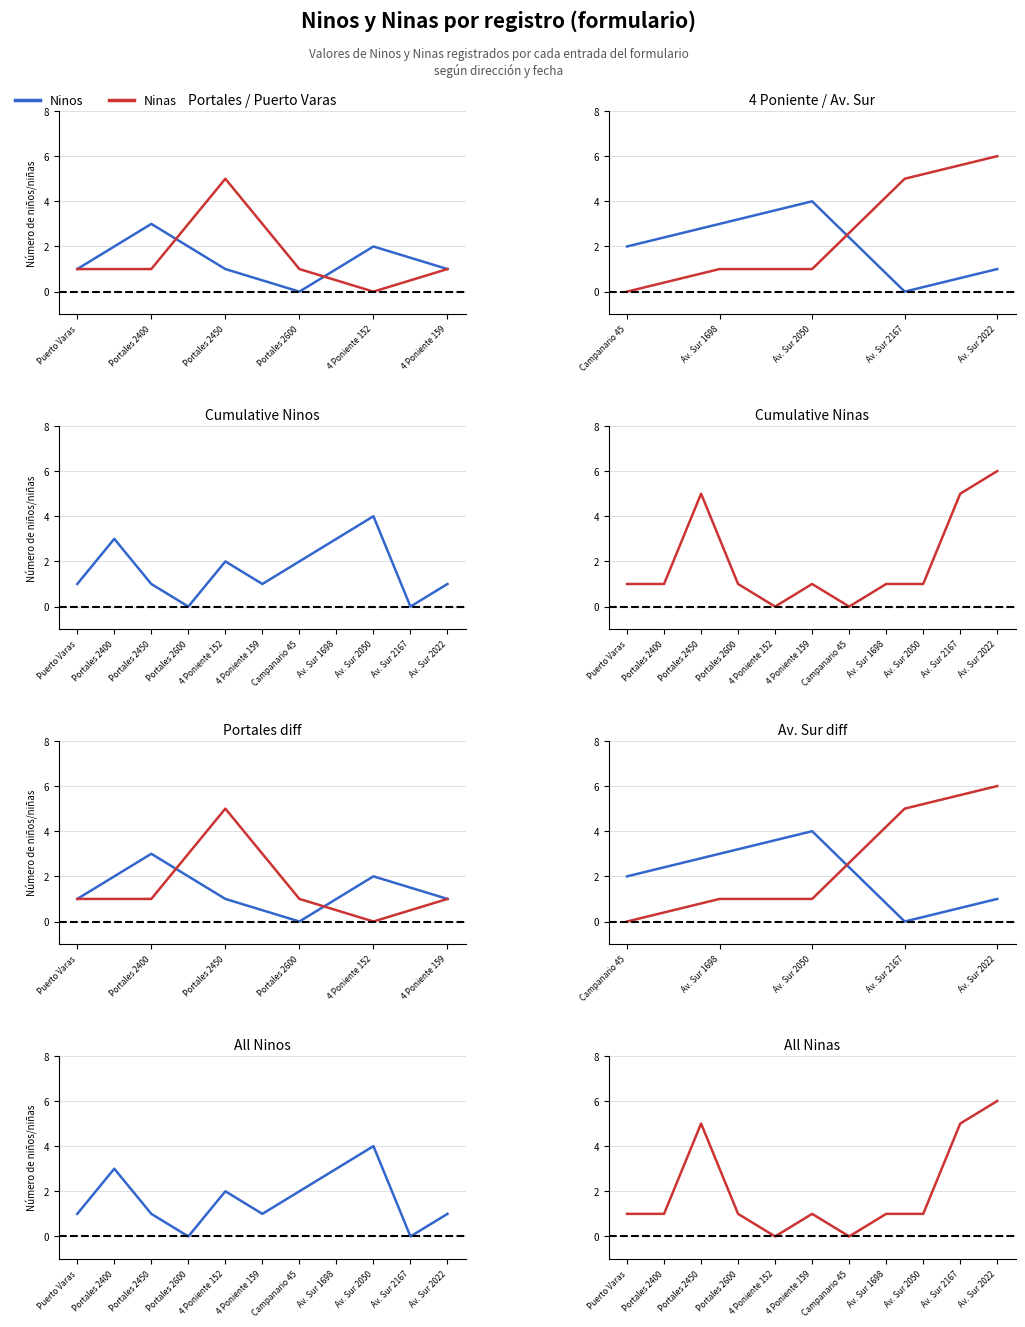

After their last crossing, which series has the higher values: Ninos or Ninas?

Ninas